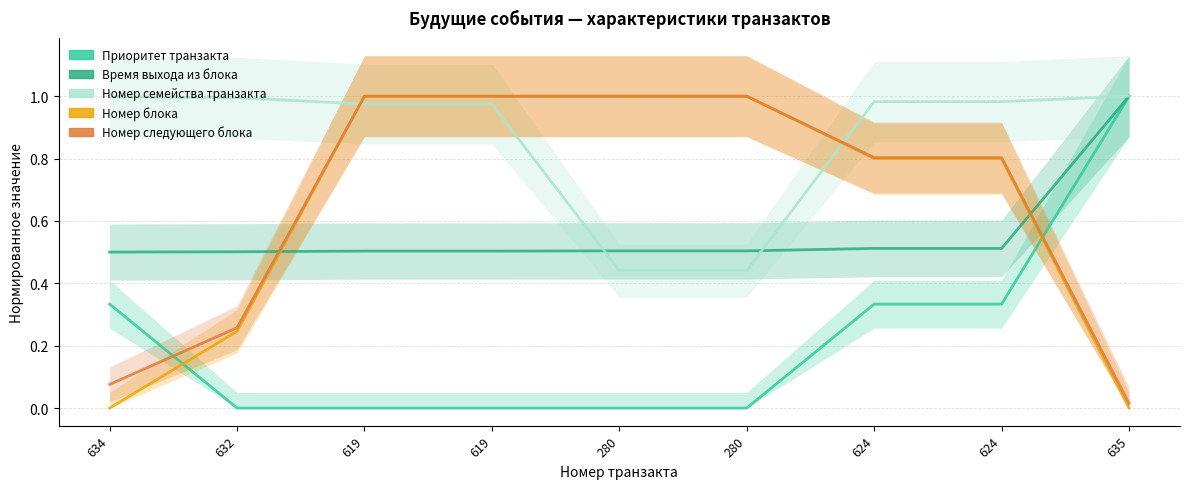

Does the chart have visible grid lines?

Yes